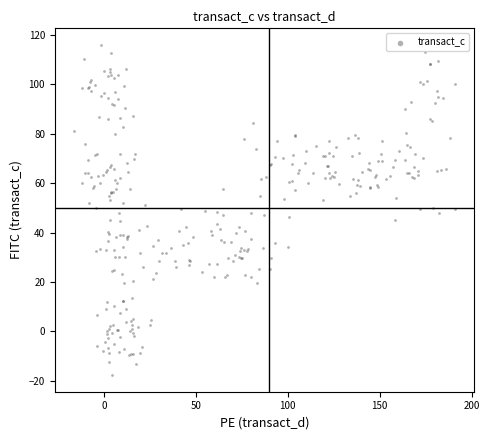

What is the range of Y values (max minus min)?

133.7